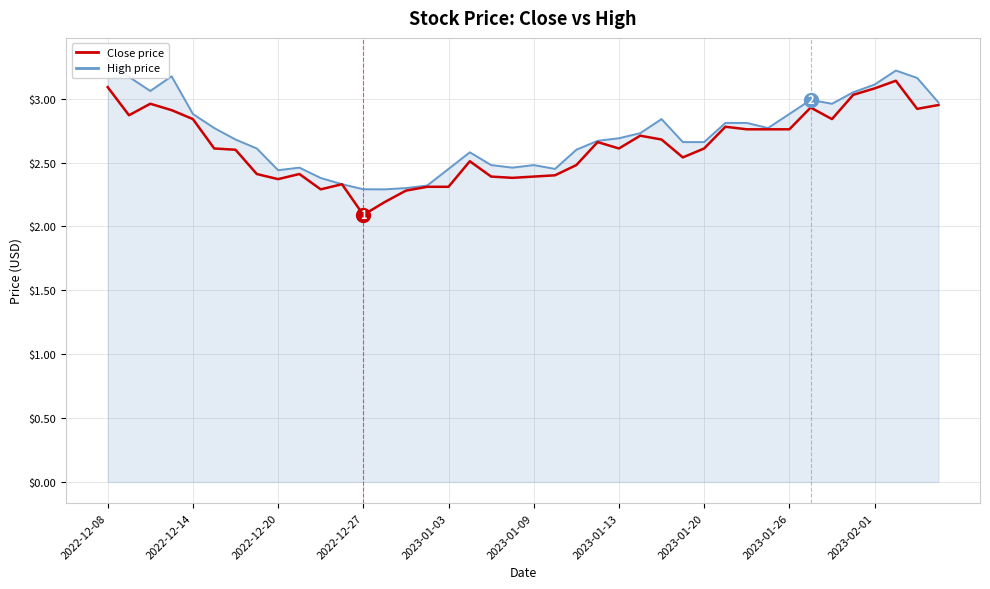

True or false: High price has more than 1 points higher than both neighbors.

True